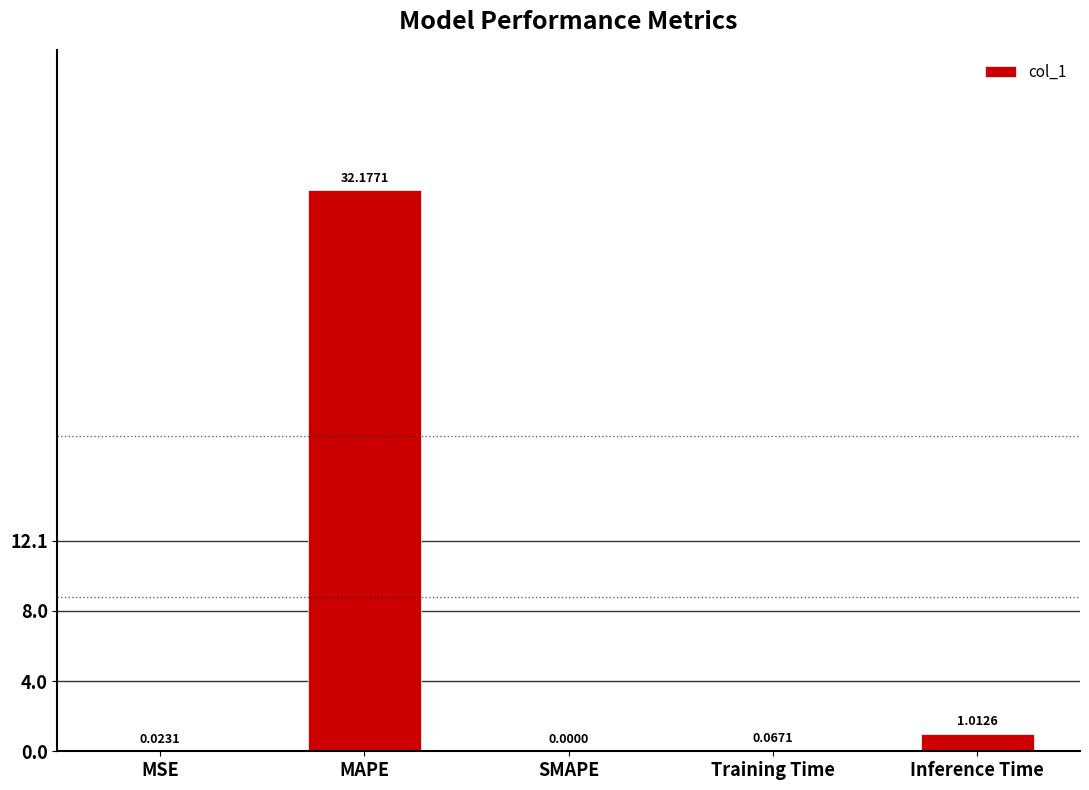

Which has a higher value, SMAPE or MSE?

MSE